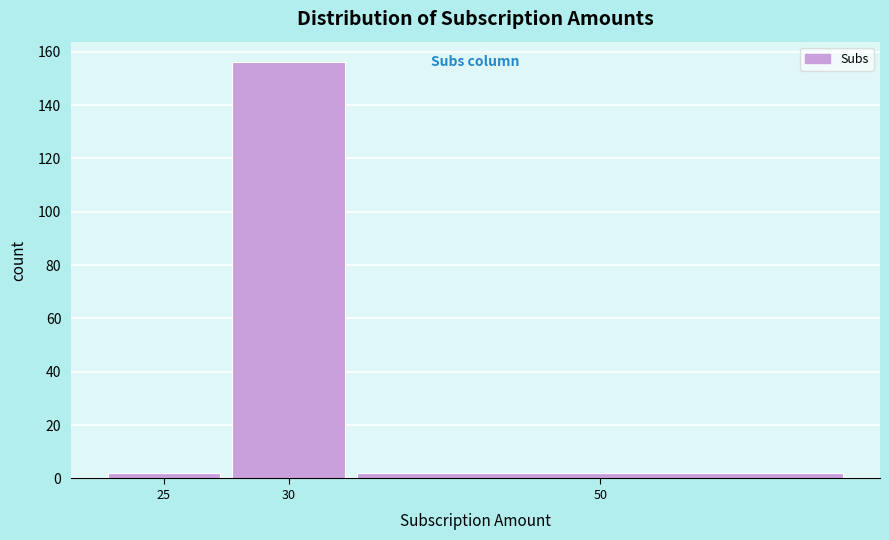

Reading right to left, list all the values displayed in this chart.

50=2	30=156	25=2